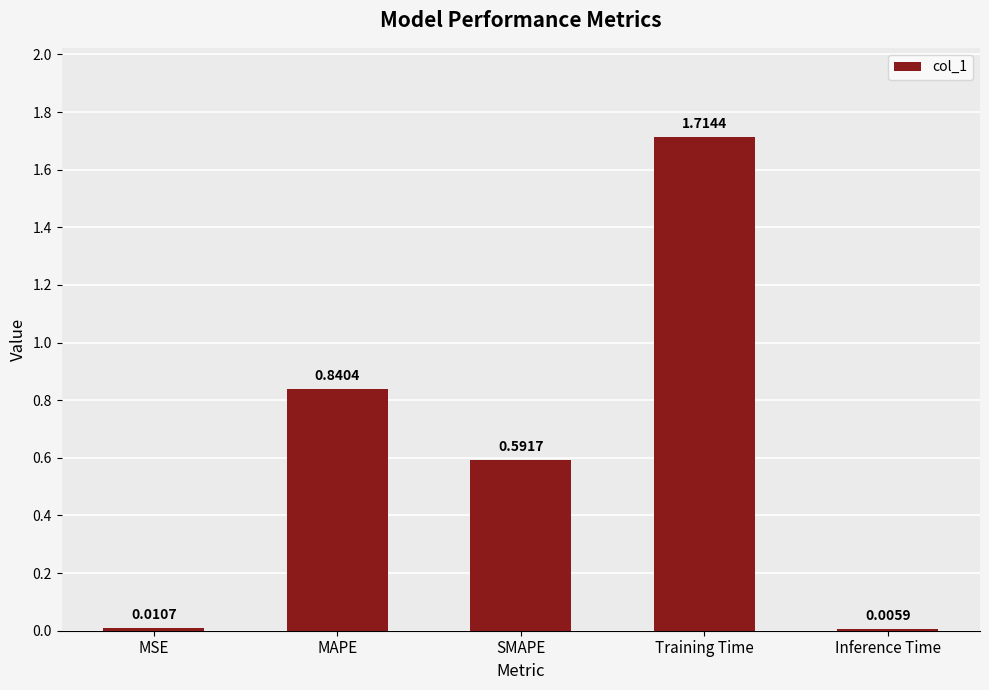

At which label is the value closest to 0?

Inference Time